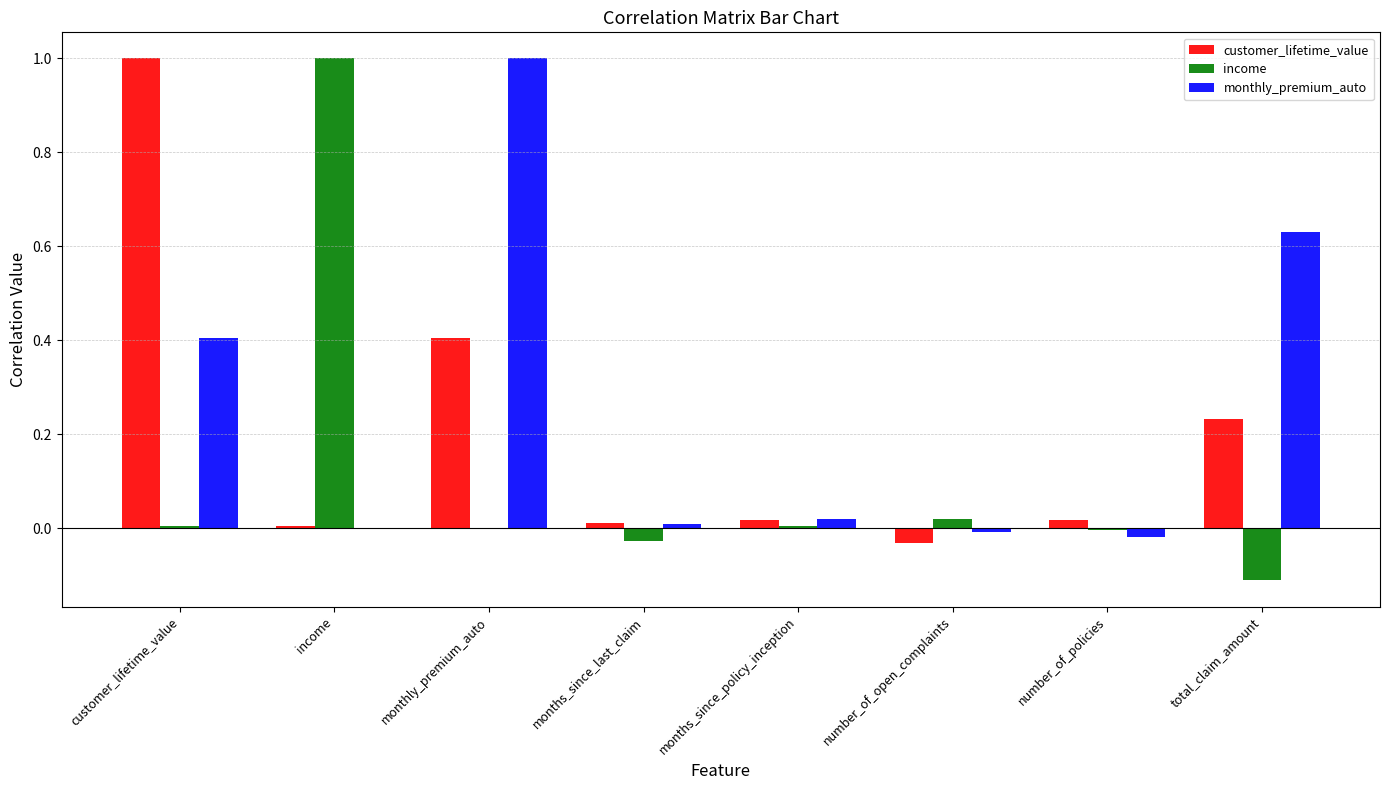

Which series has the largest total across all categories?

monthly_premium_auto